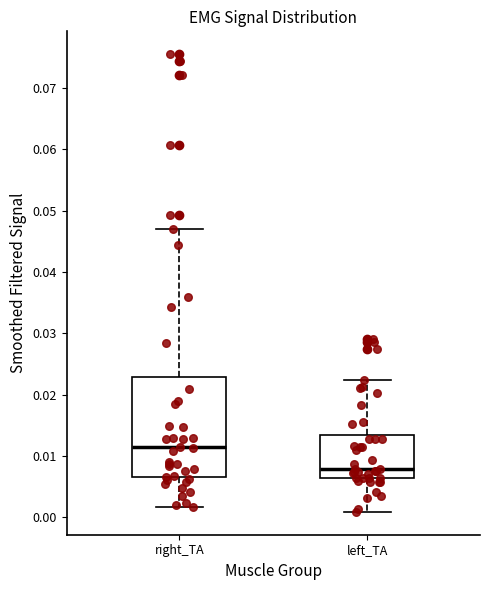

Where does the lower whisker of the box for right_TA end on the y-axis? The values are not printed on the chart, so give them approximately, as read against the axis.

0.002